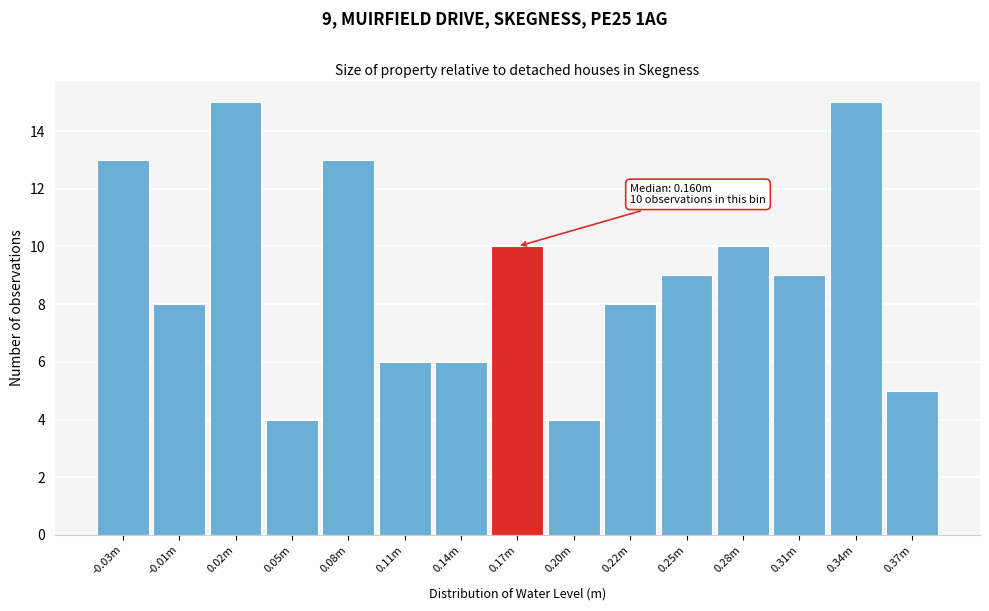

Reading left to right, transcribe all the data shown in this chart.

13	8	15	4	13	6	6	10	4	8	9	10	9	15	5